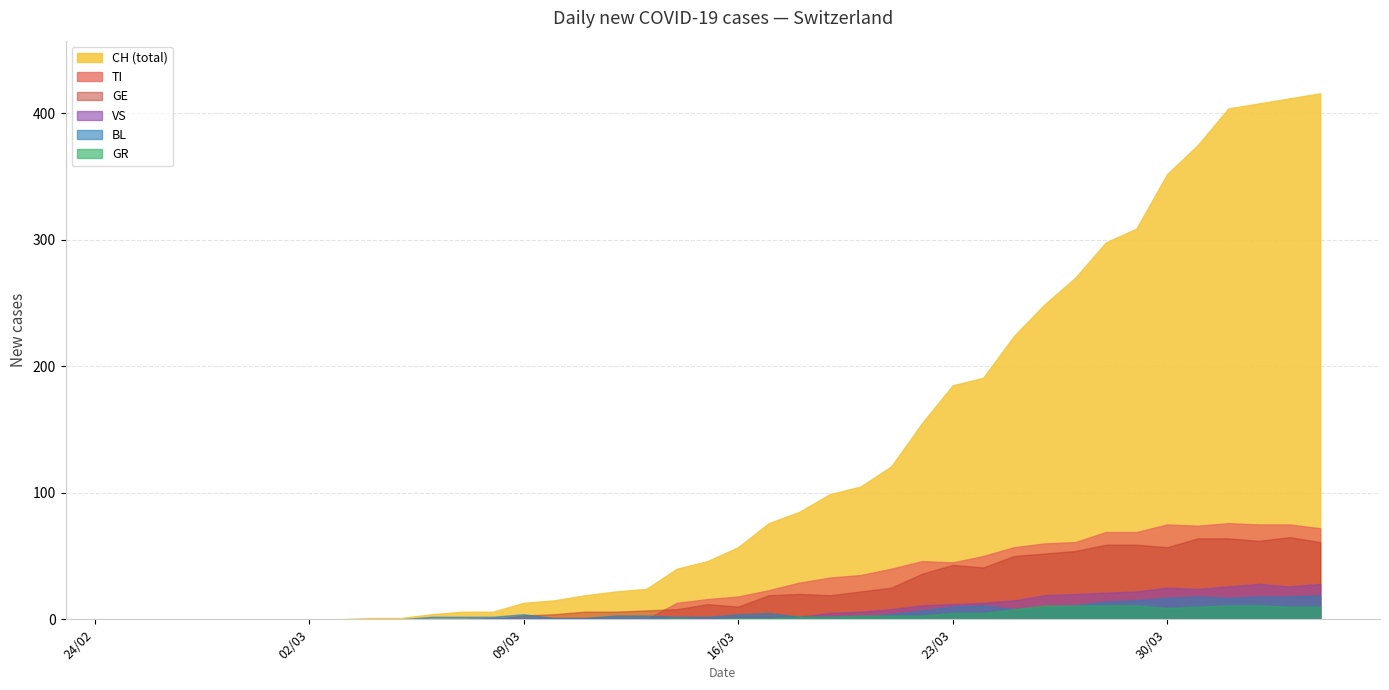

Rank the categories by GR value from highest to lowest.

30, 31, 32, 33, 36, 37, 35, 38, 39, 34, 29, 27, 28, 24, 25, 26, 22, 23, 18, 20, 21, 0, 1, 2, 3, 4, 5, 6, 7, 8, 9, 10, 11, 12, 13, 14, 15, 16, 17, 19